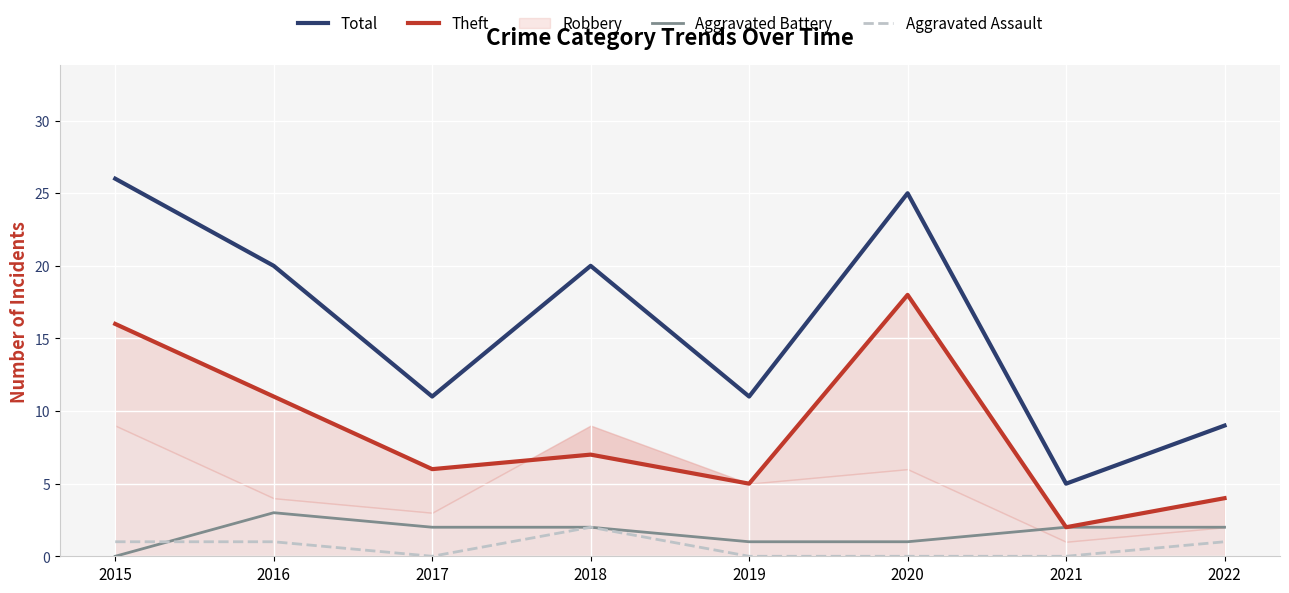

True or false: Total and Aggravated Assault intersect in this chart.

False